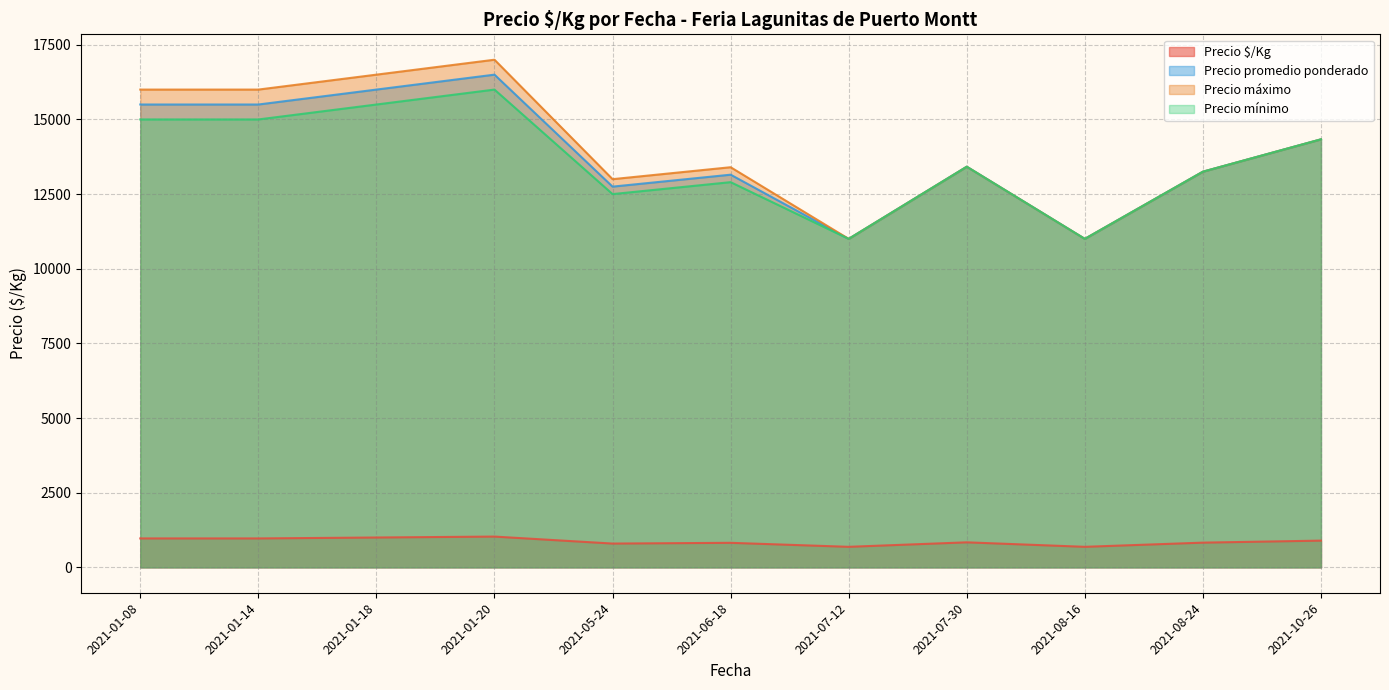

At which category is the sum across all series the highest?

2021-01-20